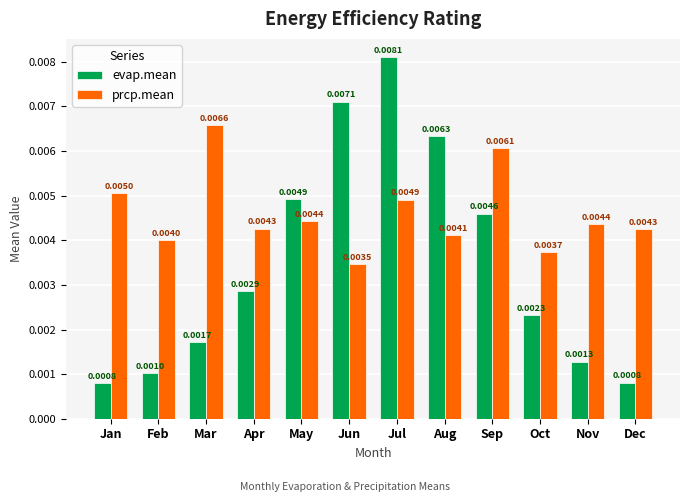

How many groups of bars are there?

12